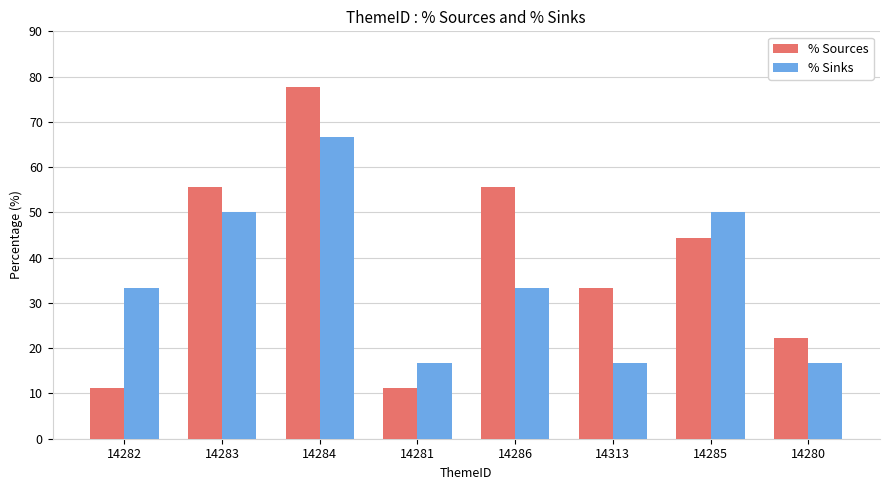

Where does the % Sources series first go above 44?

14283